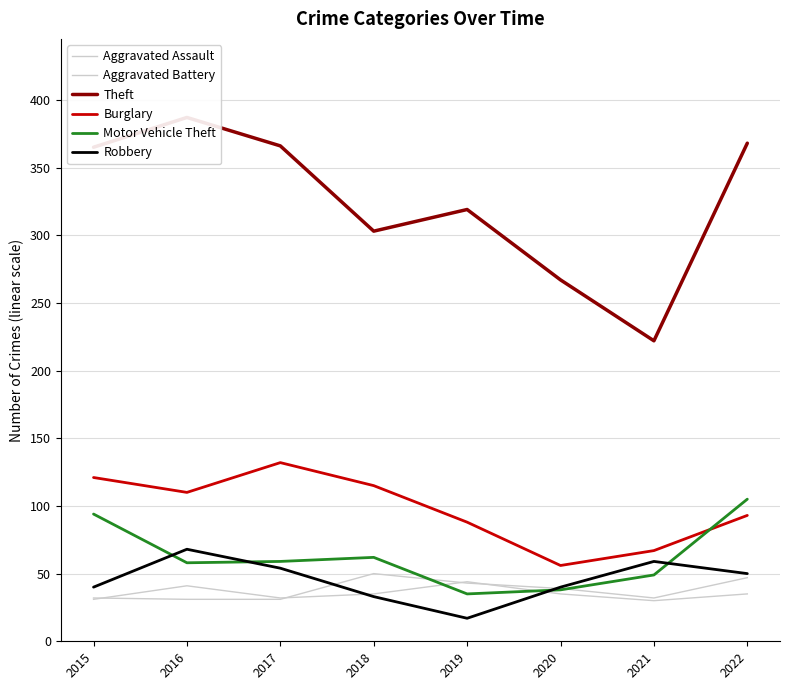

At which category is the sum across all series the highest?

2022